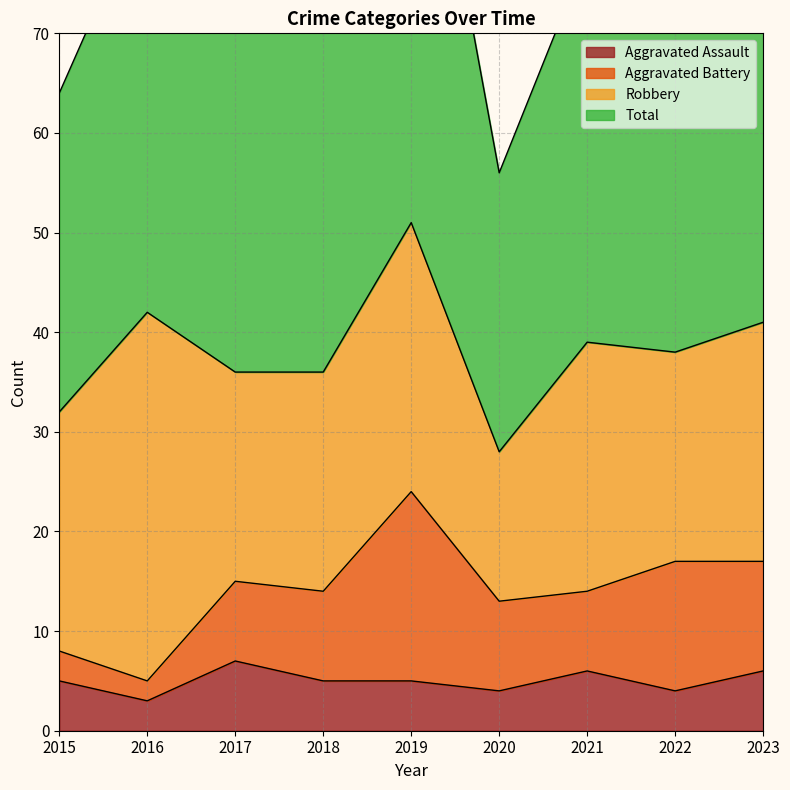

Does the chart have visible grid lines?

Yes